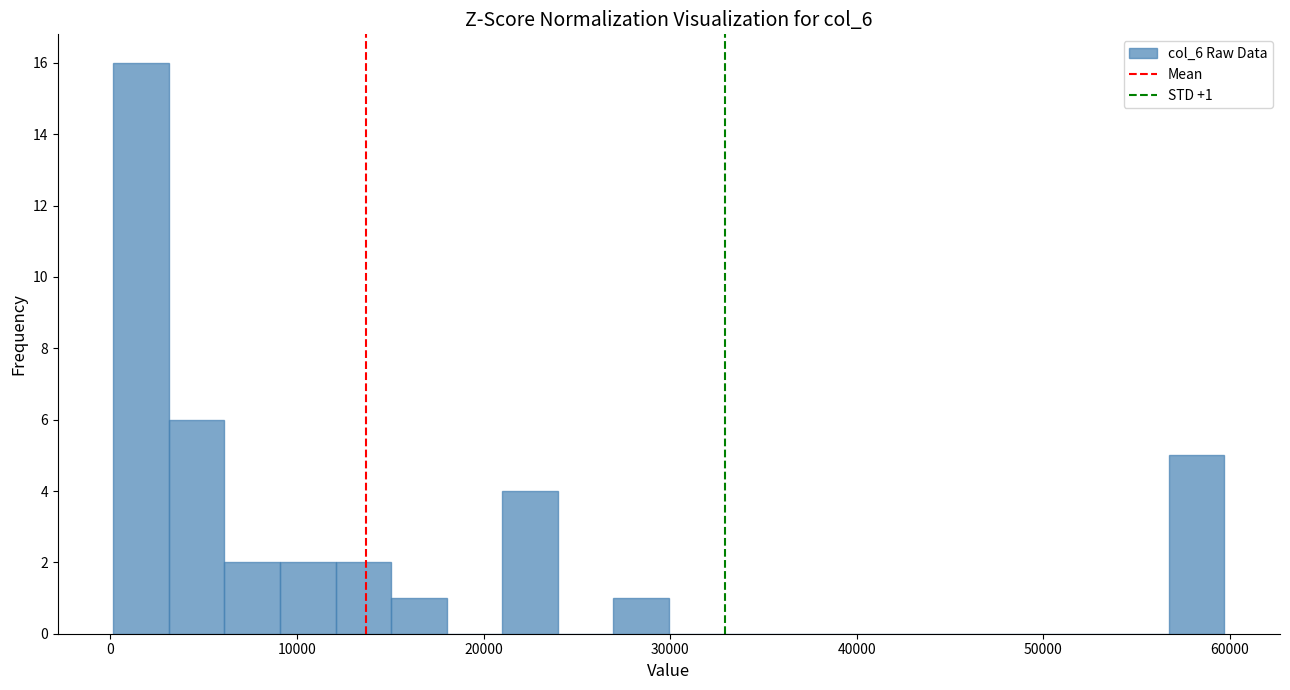

Around what value on the x-axis is the tallest bar? Give the approximate position of its centre, as read against the axis.

2000